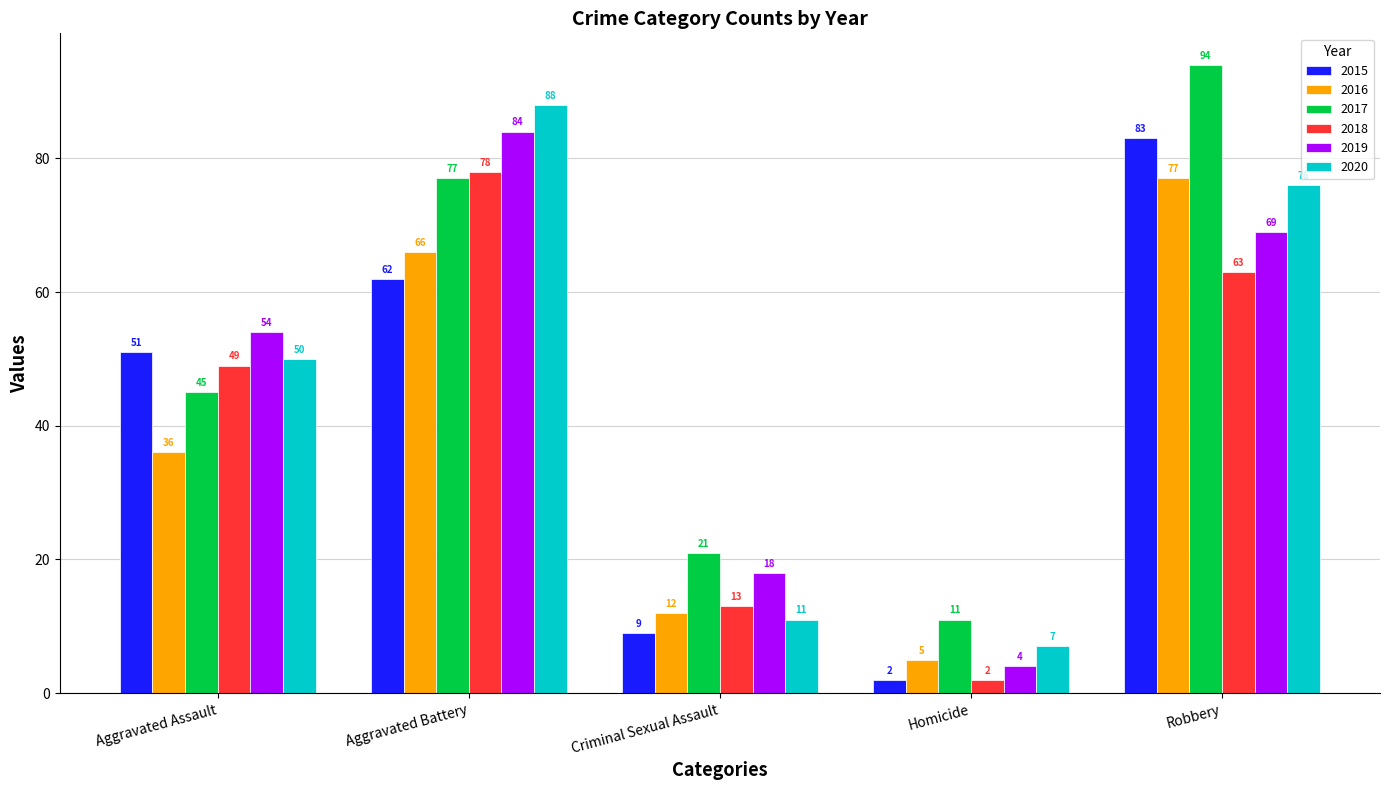

What is the sum of all 2018 values?

205